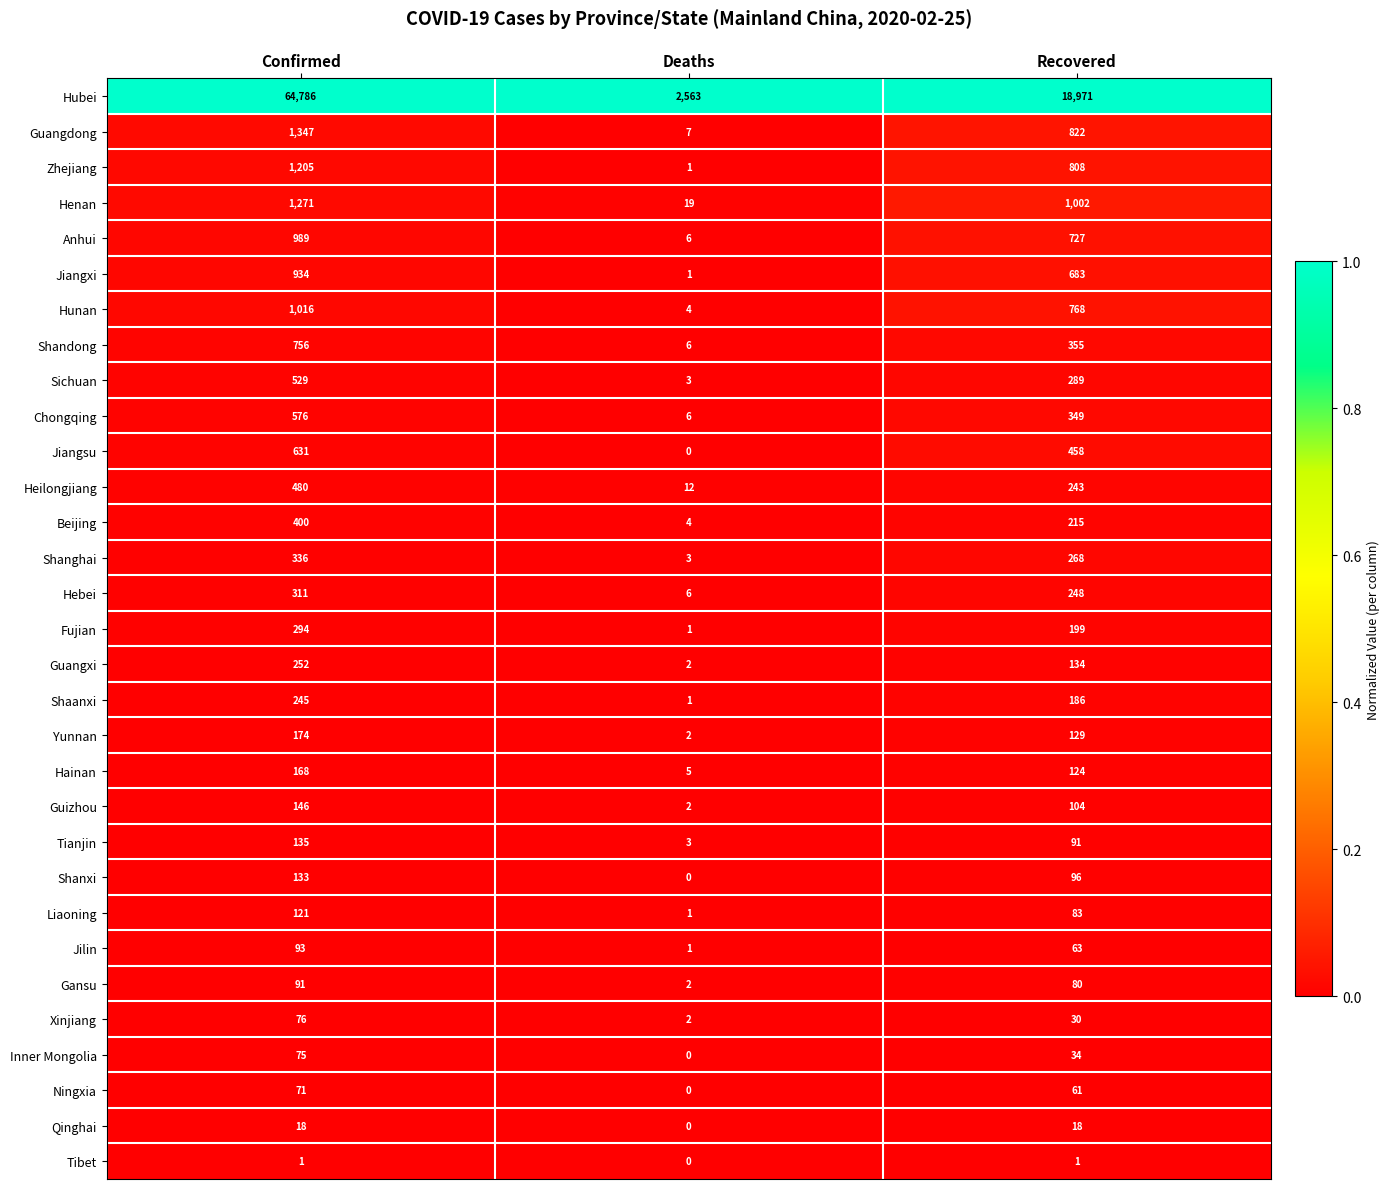

Rank the series at Recovered from lowest to highest value.

Tibet, Qinghai, Xinjiang, Inner Mongolia, Ningxia, Jilin, Gansu, Liaoning, Tianjin, Shanxi, Guizhou, Hainan, Yunnan, Guangxi, Shaanxi, Fujian, Beijing, Heilongjiang, Hebei, Shanghai, Sichuan, Chongqing, Shandong, Jiangsu, Jiangxi, Anhui, Hunan, Zhejiang, Guangdong, Henan, Hubei